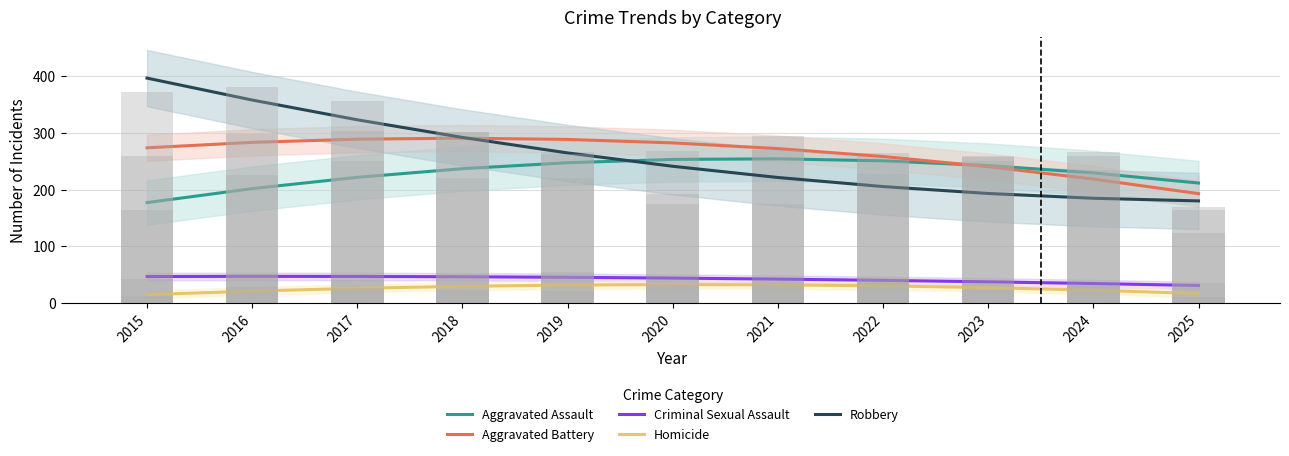

List the labels in order of Aggravated Assault value, largest first.

2021, 2020, 2022, 2019, 2023, 2018, 2024, 2017, 2025, 2016, 2015